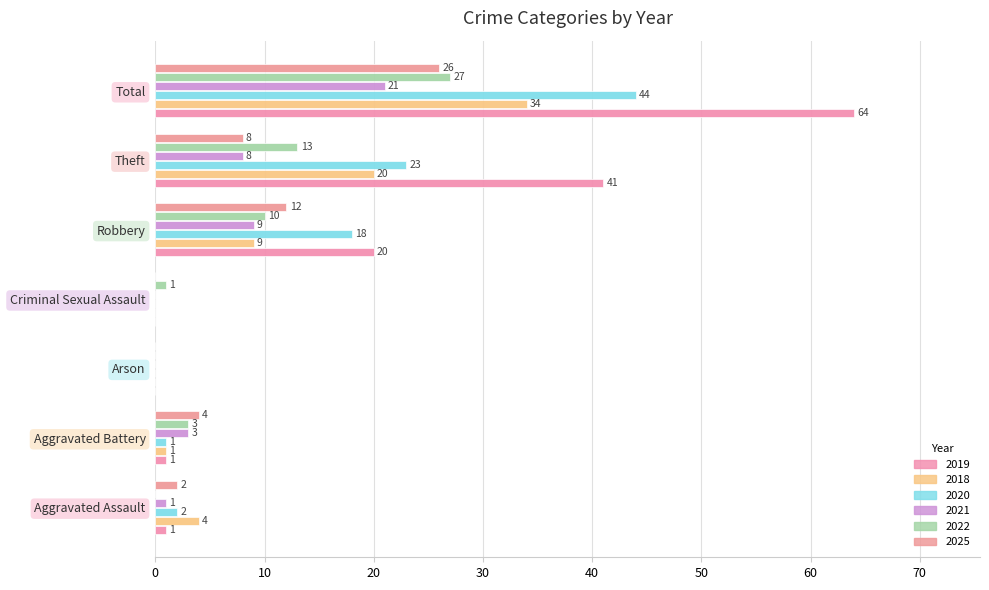

At which category is the sum across all series the highest?

Total